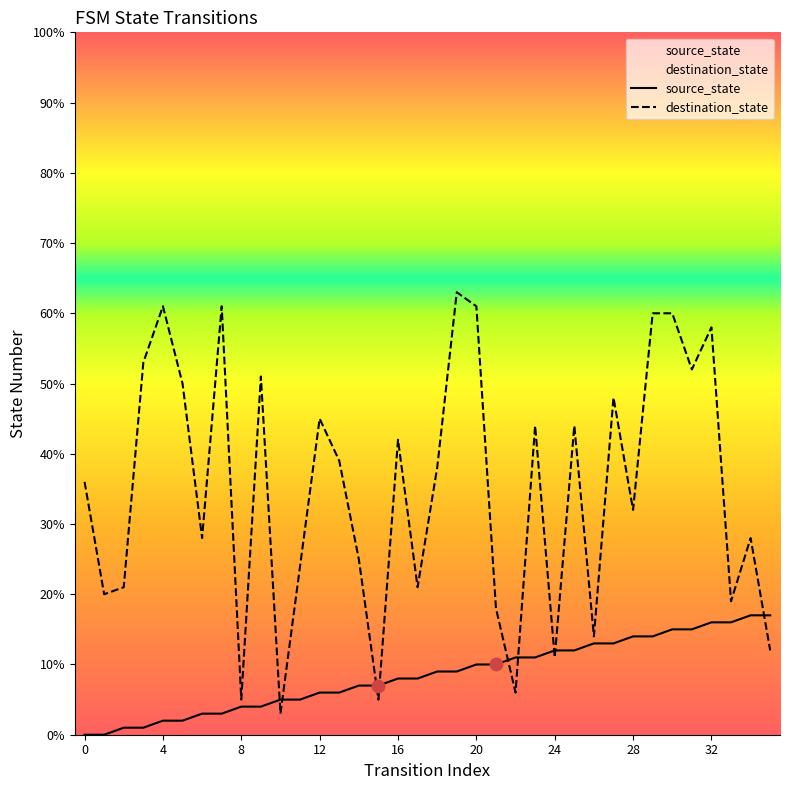

Which series has the largest total across all categories?

destination_state